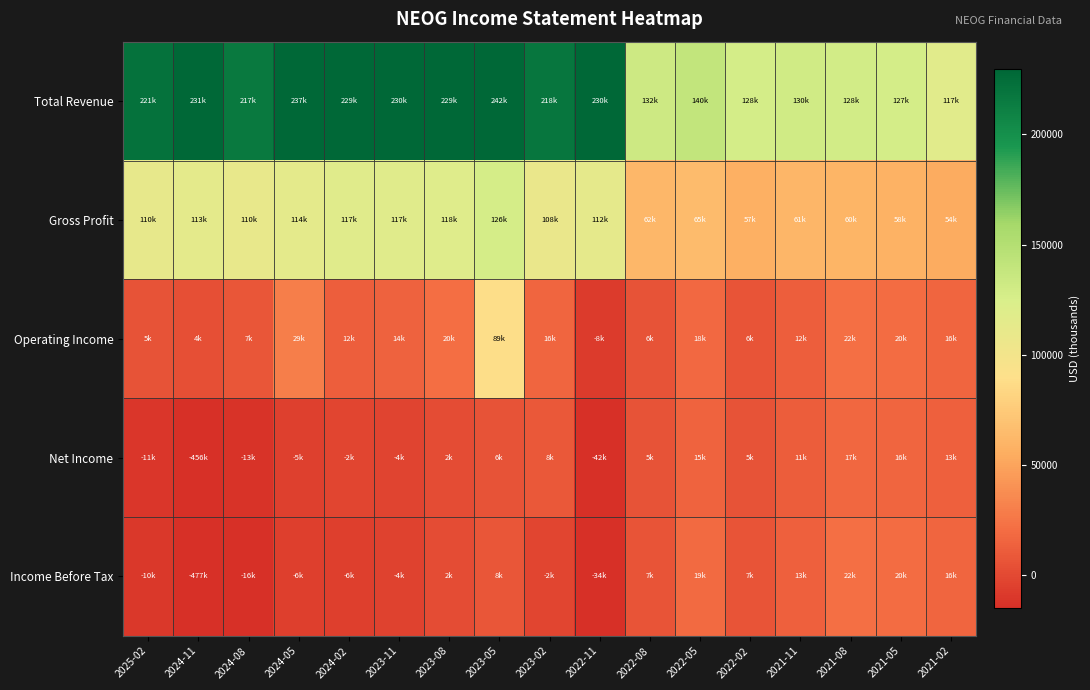

What is the spread (max minus min) of values at 2021-11?

119700